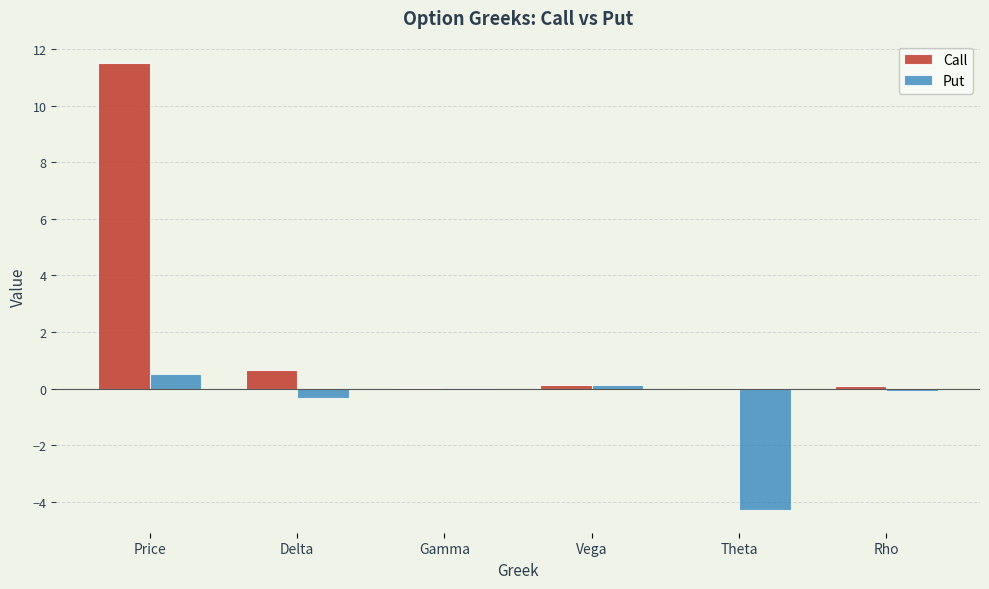

Which series has the largest total across all categories?

Call